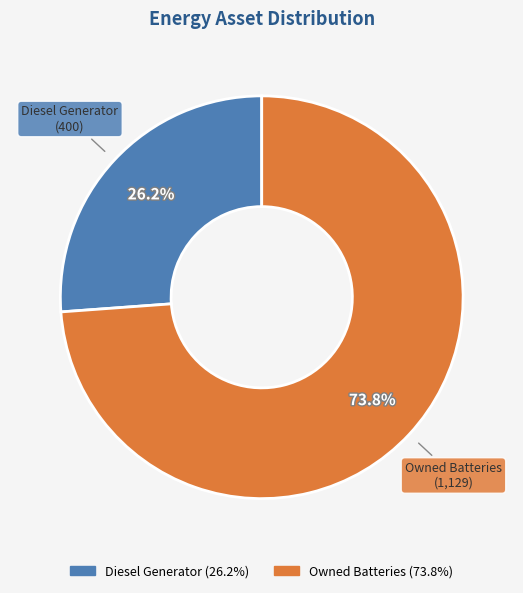

What is the largest slice in the pie chart?

Owned Batteries (73.8%)